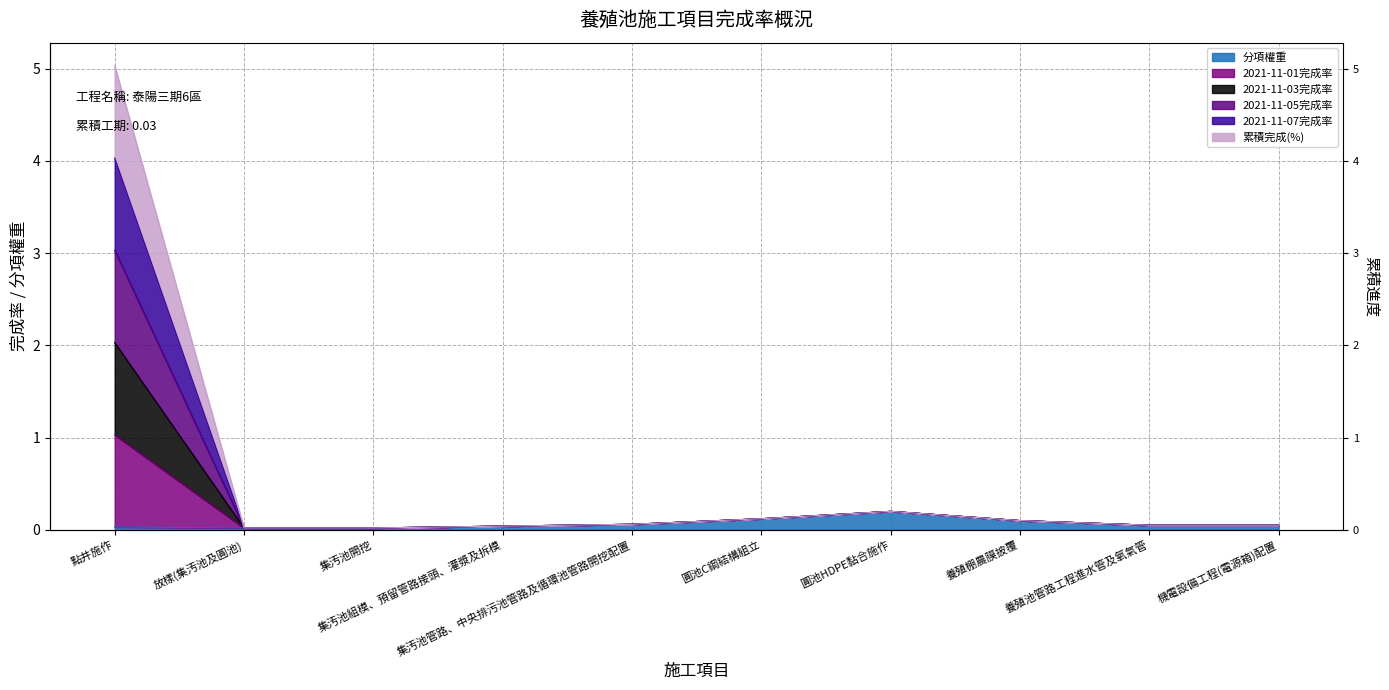

At which category is the sum across all series the highest?

點井施作